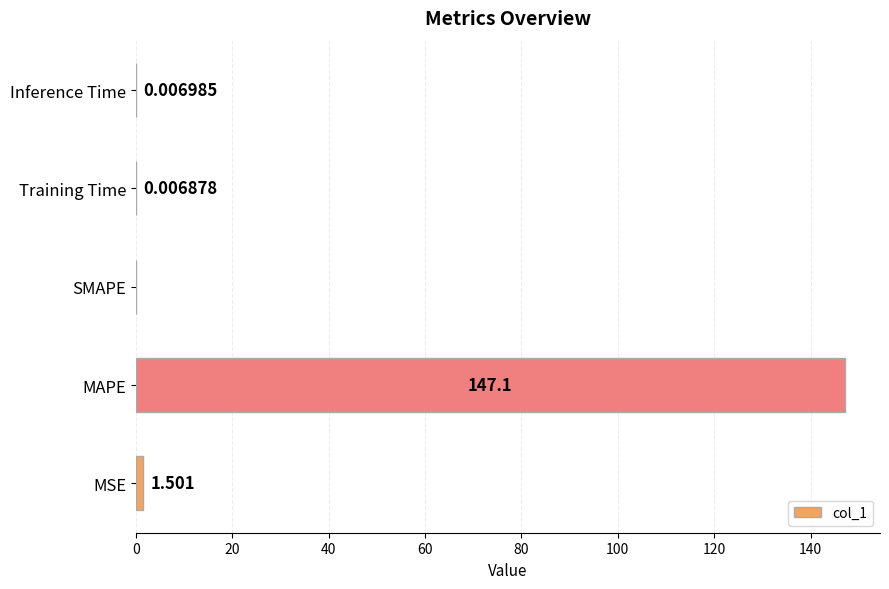

How many values exceed 0?

4